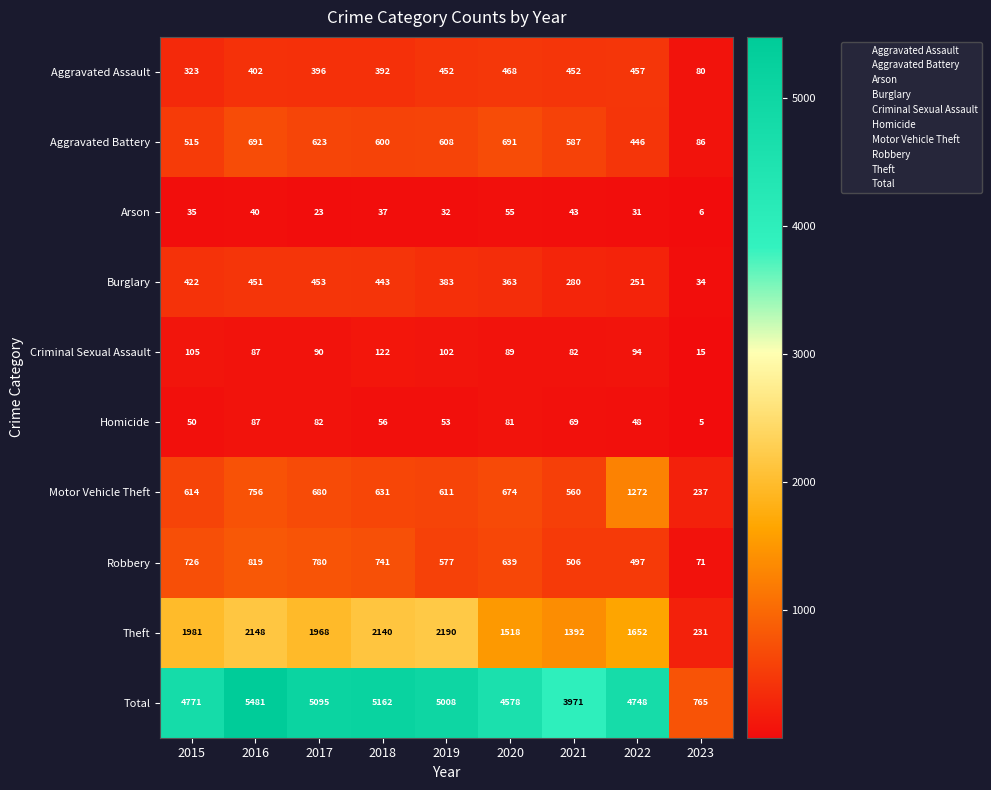

List the labels in order of Burglary value, smallest first.

2023, 2022, 2021, 2020, 2019, 2015, 2018, 2016, 2017